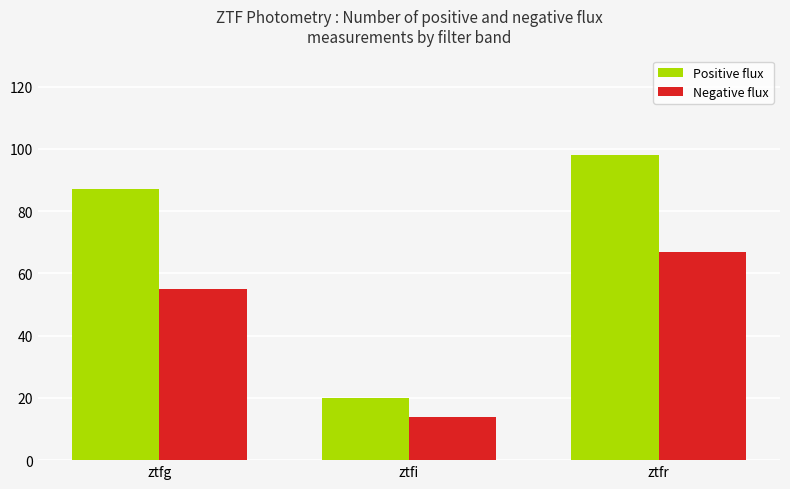

What is the sum of the Negative flux values at ztfi and ztfr?

81